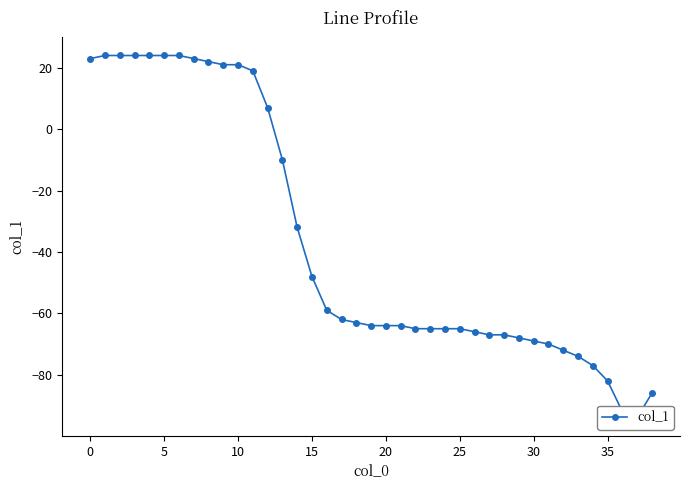

What value does the data have at 15?

-48